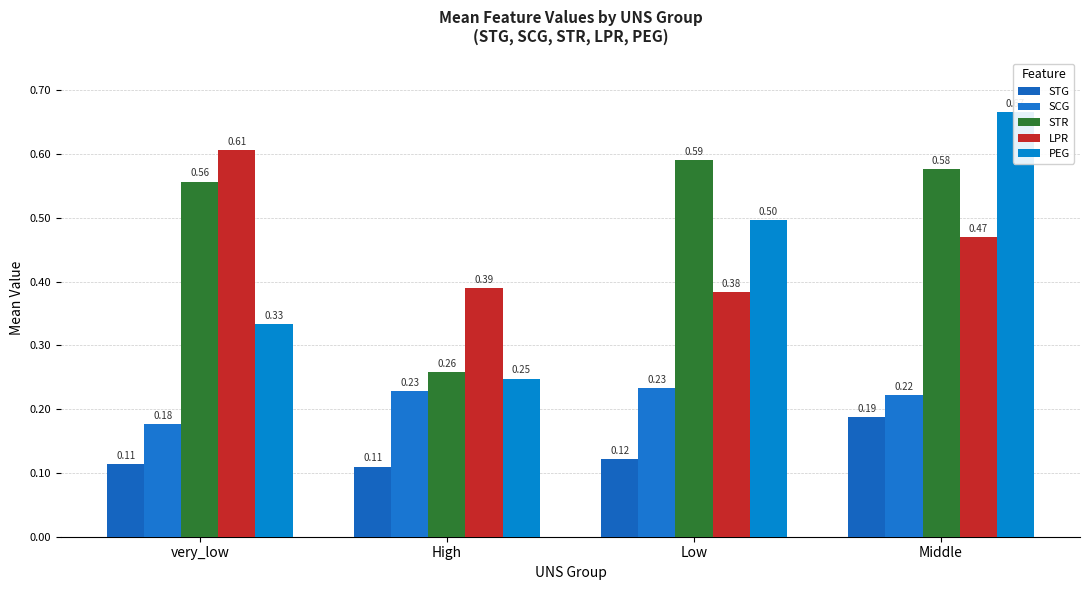

What is the difference between the maximum and minimum values in the STG series?

0.1